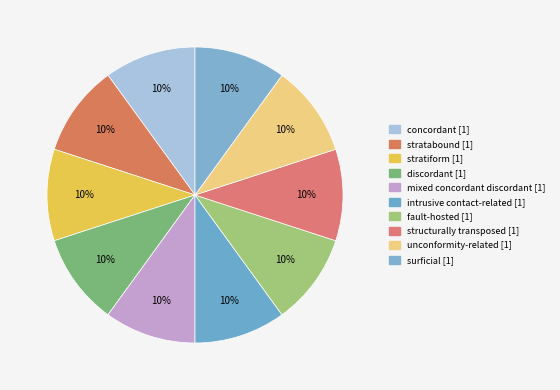

How many segments does this pie chart have?

10